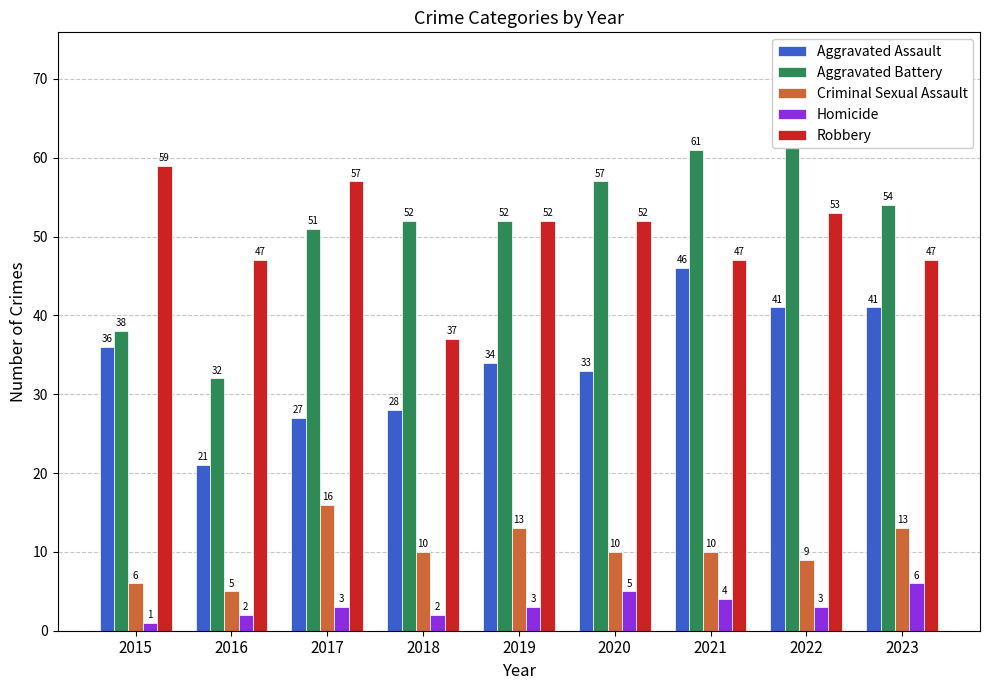

What is the highest value of the Homicide series?

6